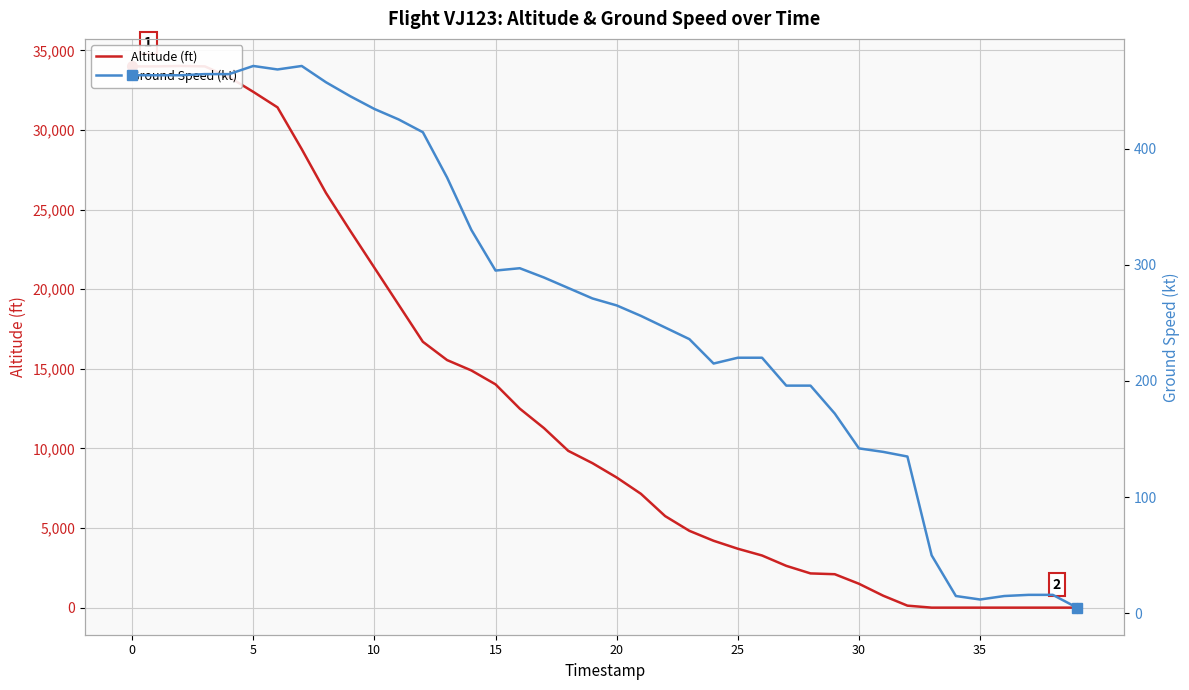

Where is Ground Speed (kt) nearest to the value 238?

23